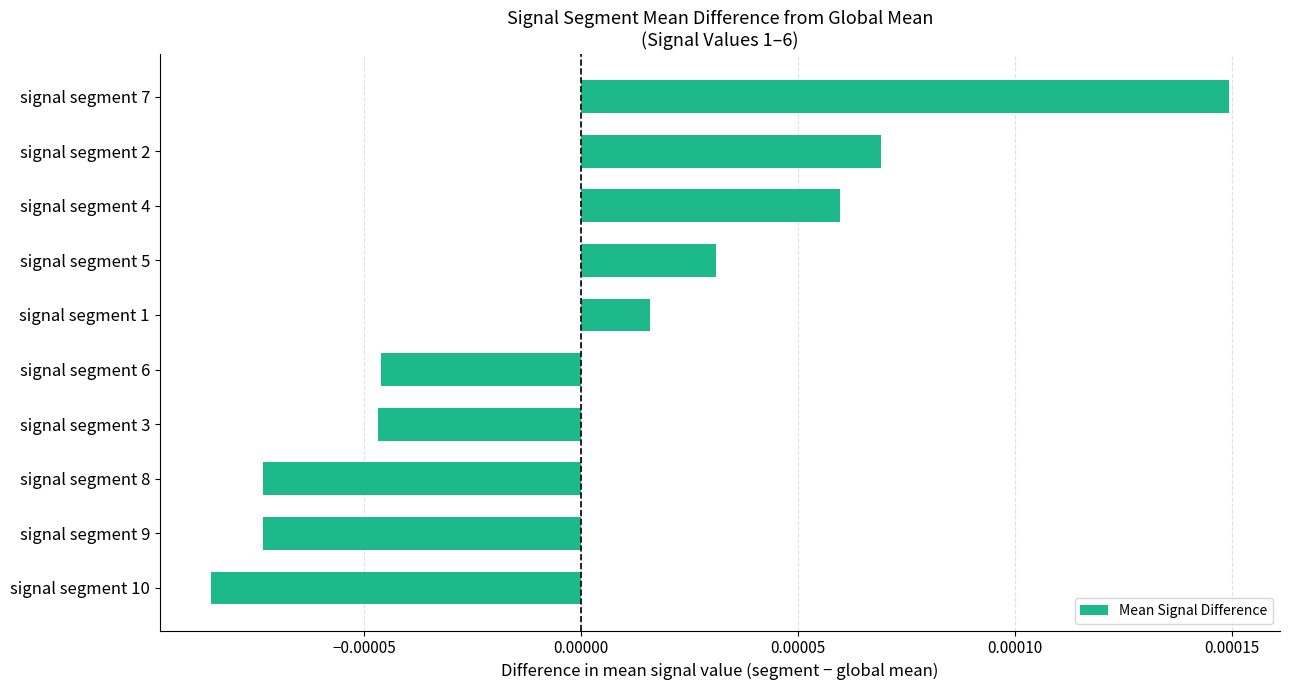

Which label corresponds to the largest value in the chart?

signal segment 7